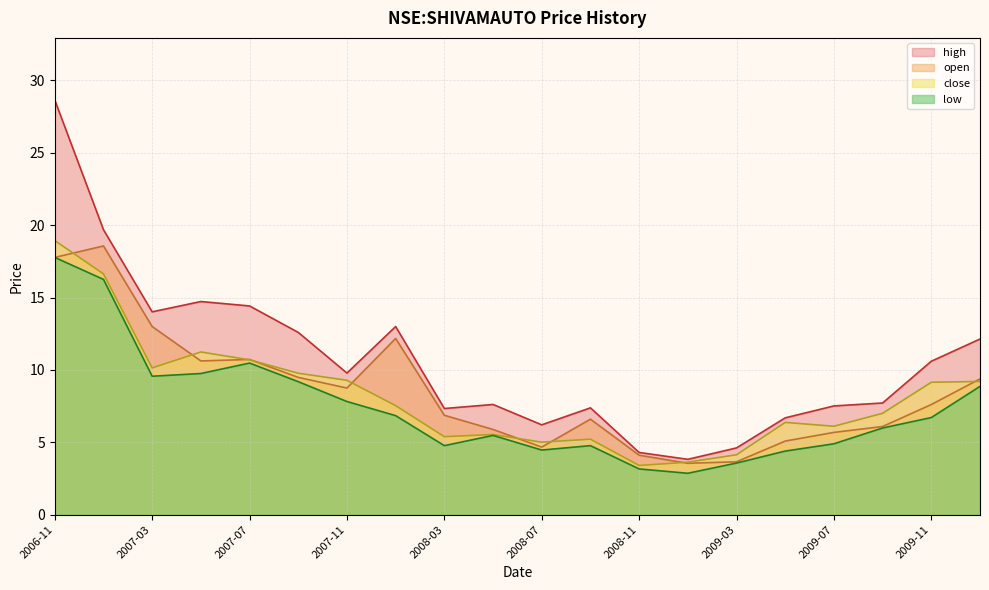

The value of low at 2007-03 is 9.6. True or false?

True